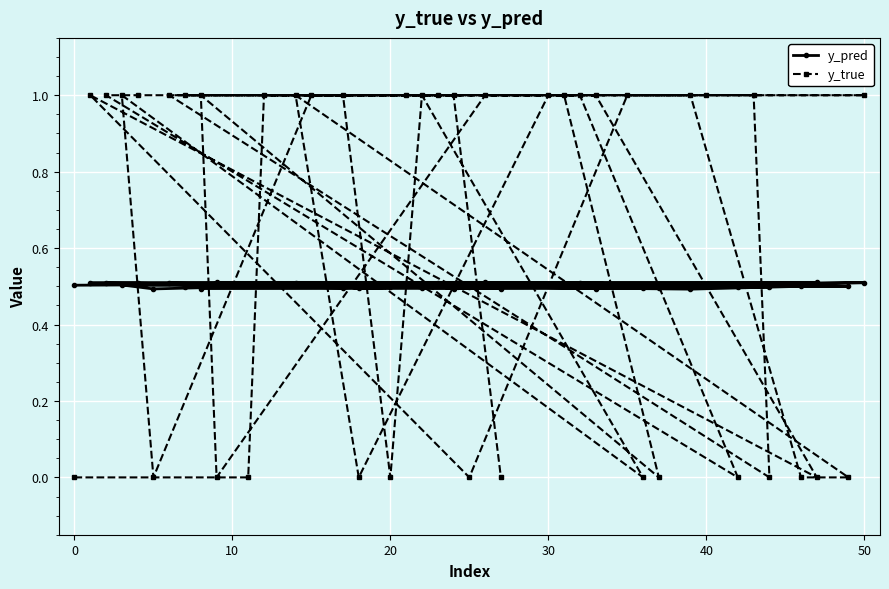

Which series has the largest total across all categories?

y_true